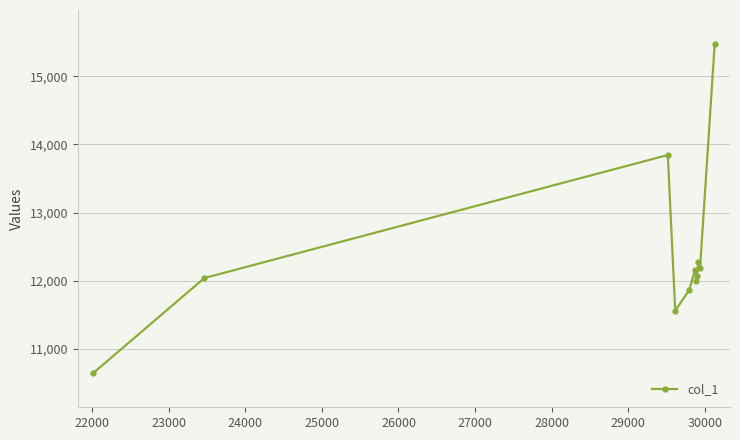

What is the smallest value displayed?

10644